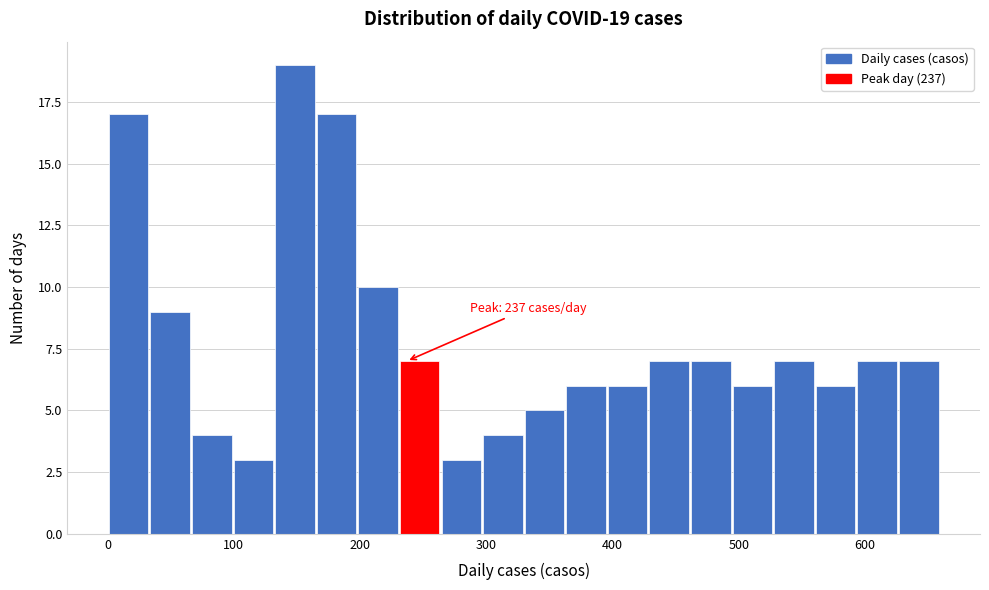

Around what value on the x-axis is the tallest bar? Give the approximate position of its centre, as read against the axis.

150